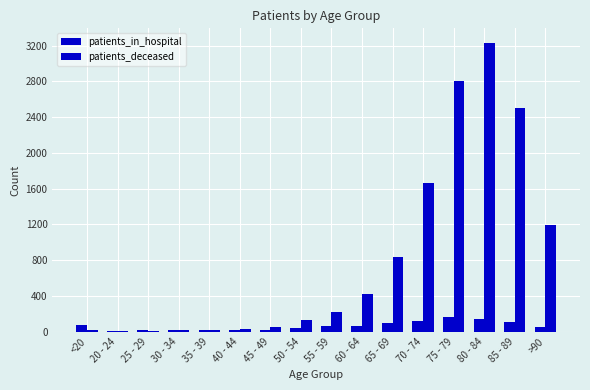

Count the number of categories in the chart.

16